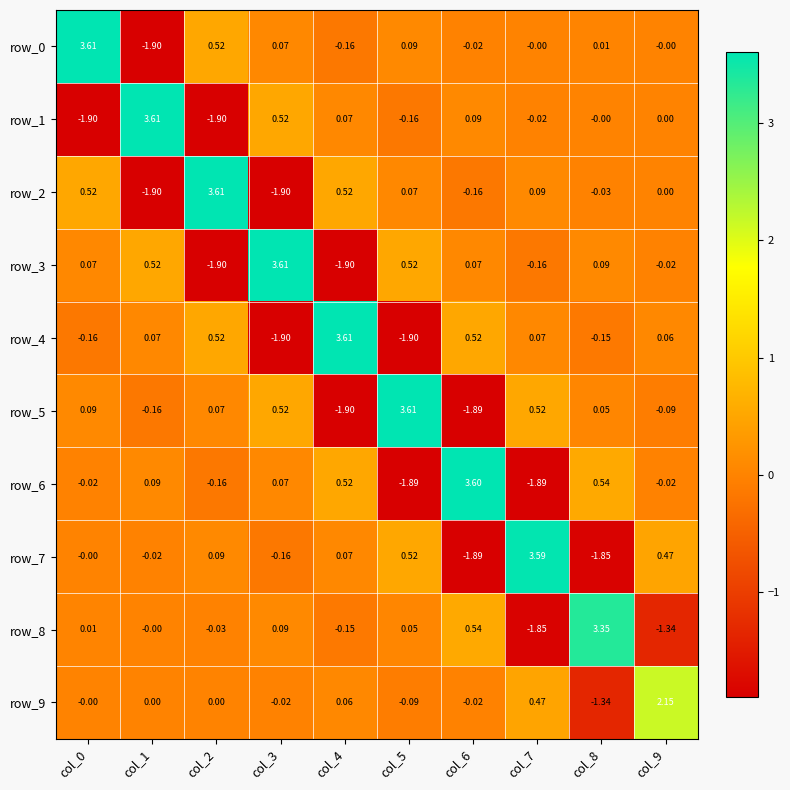

How many distinct data groups are displayed?

10